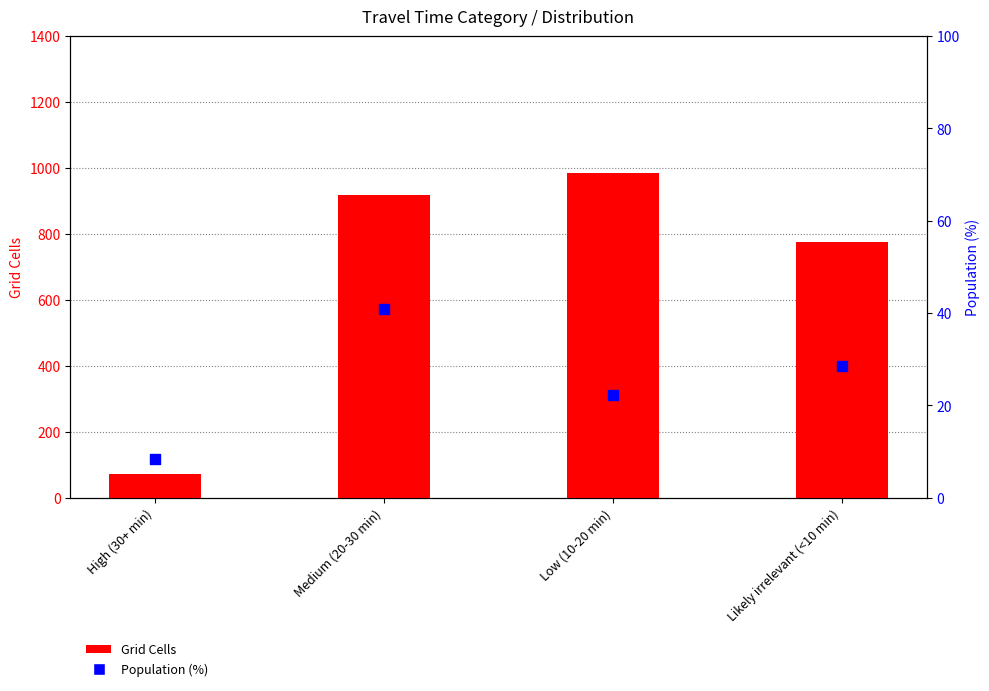

Which series has the largest Y range (max minus min)?

Grid Cells